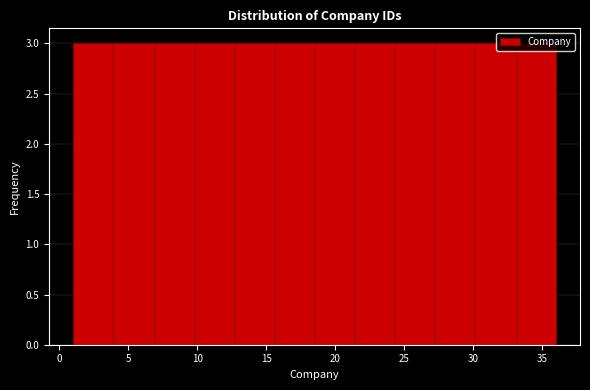

Reading left to right, list every bar in this chart as the range it spans on the x-axis followed by its height. Neither the bar edges nor the heights are printed on the chart, so give them approximately, as read against the axes.

1.0 to 4.0: 3
4.0 to 7.0: 3
7.0 to 10.0: 3
10.0 to 12.5: 3
12.5 to 15.5: 3
15.5 to 18.5: 3
18.5 to 21.5: 3
21.5 to 24.5: 3
24.5 to 27.5: 3
27.5 to 30.0: 3
30.0 to 33.0: 3
33.0 to 36.0: 3